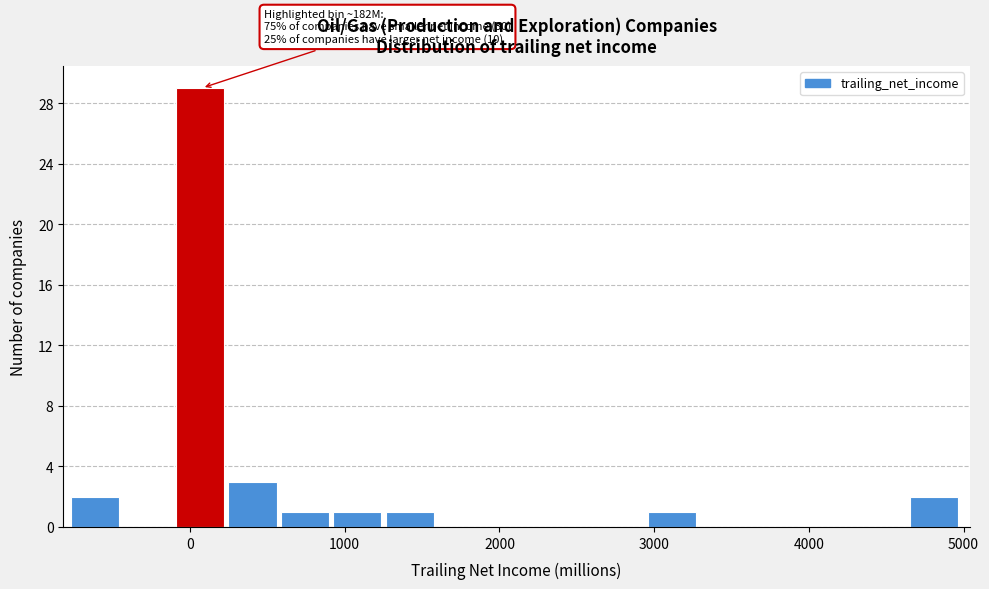

Around what value on the x-axis is the tallest bar? Give the approximate position of its centre, as read against the axis.

100